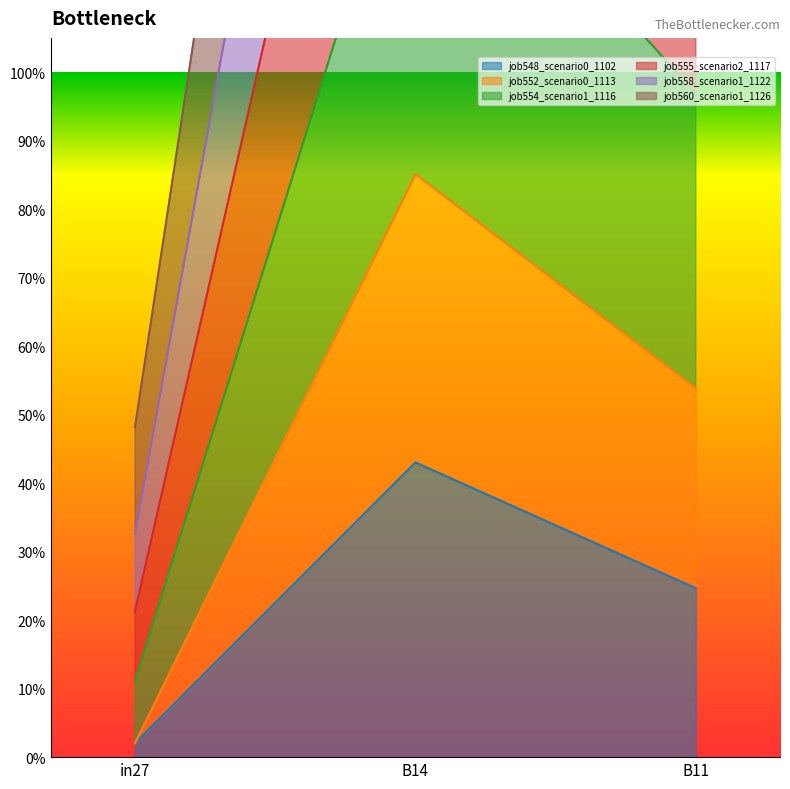

List the series in order of their peak value, highest first.

job560_scenario1_1126, job554_scenario1_1116, job552_scenario0_1113, job555_scenario2_1117, job558_scenario1_1122, job548_scenario0_1102